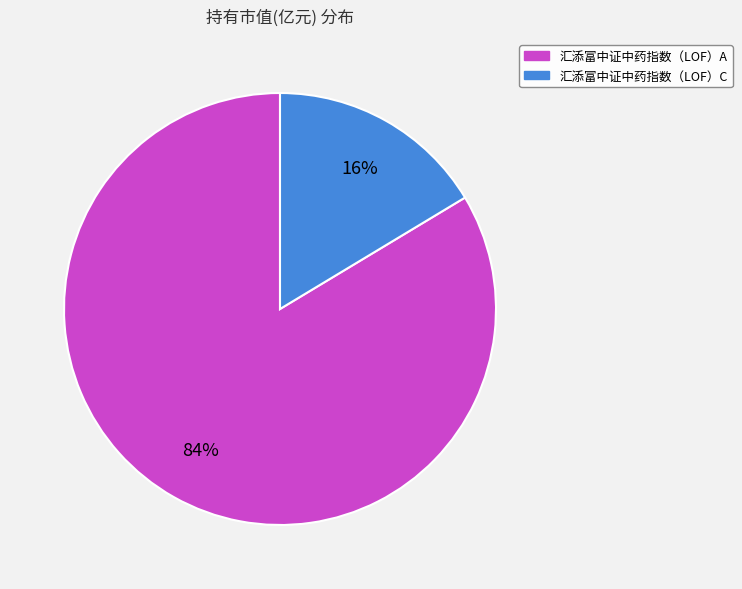

Which category has the biggest portion of the pie?

汇添富中证中药指数（LOF）A